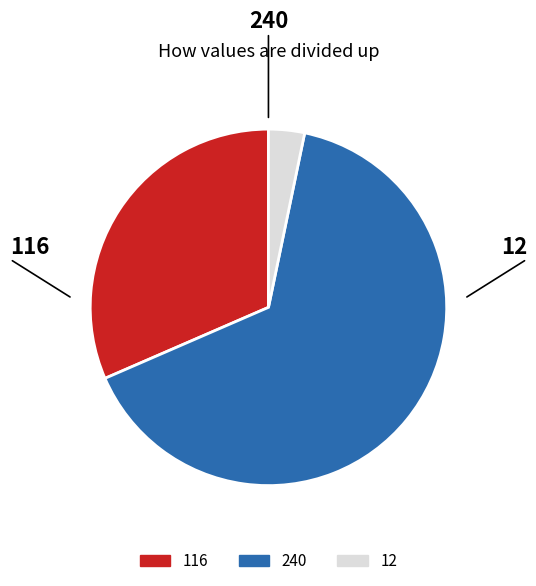

How many segments does this pie chart have?

3